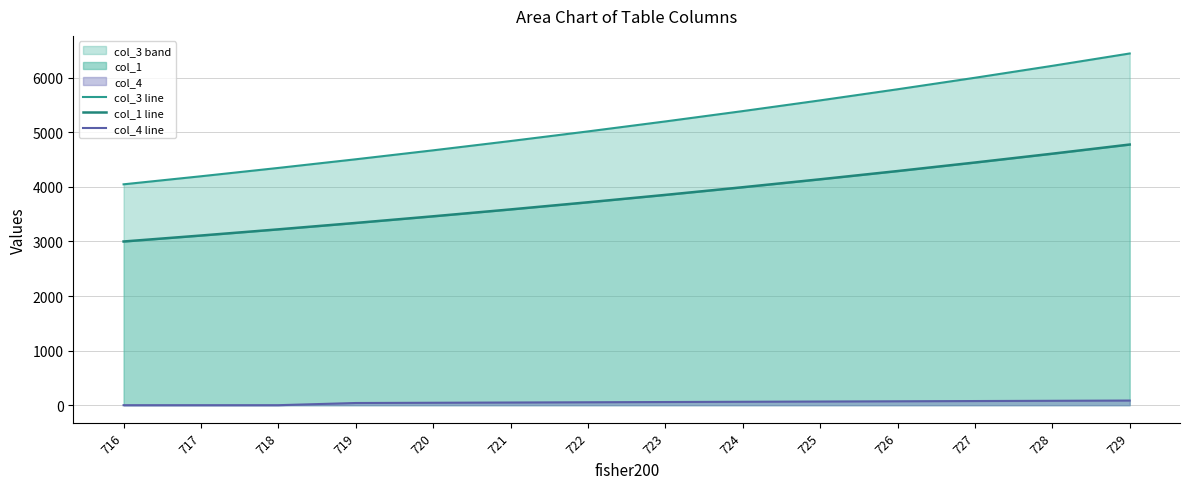

How many values in the col_4 line series exceed 58?

6